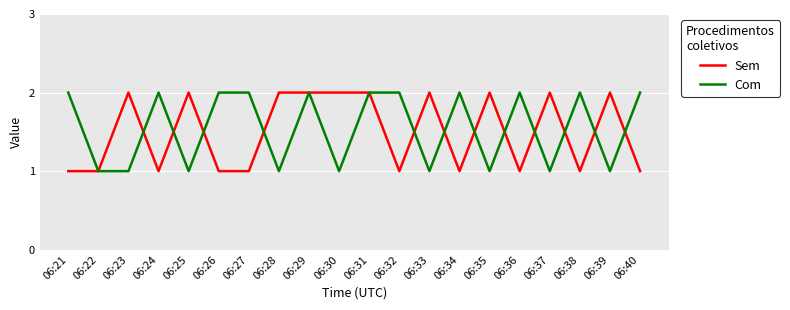

The Com series shows 2 at 06:38. True or false?

True